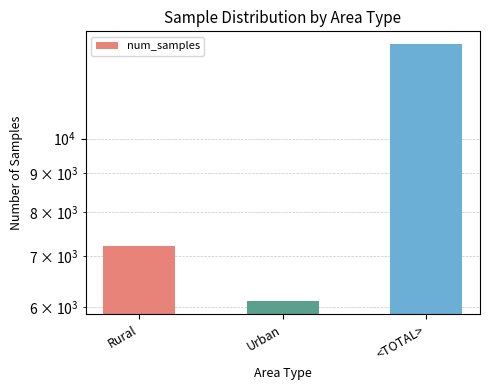

Count the values in the range 6102 to 13322.

3